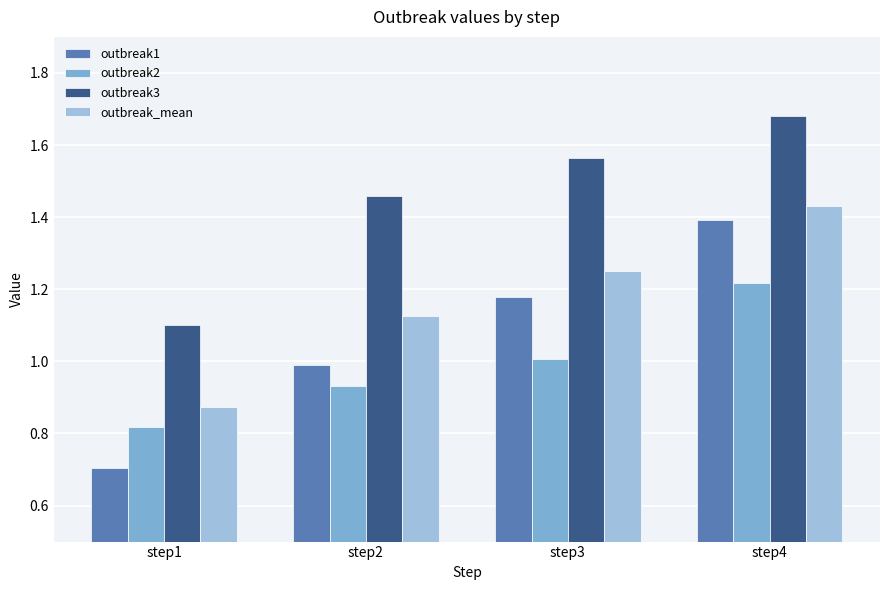

At how many categories does at least one series exceed 0?

4